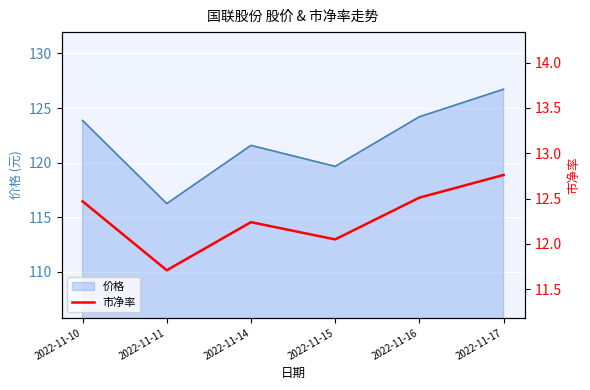

Between 2022-11-10 and 2022-11-14, which is larger?

2022-11-10